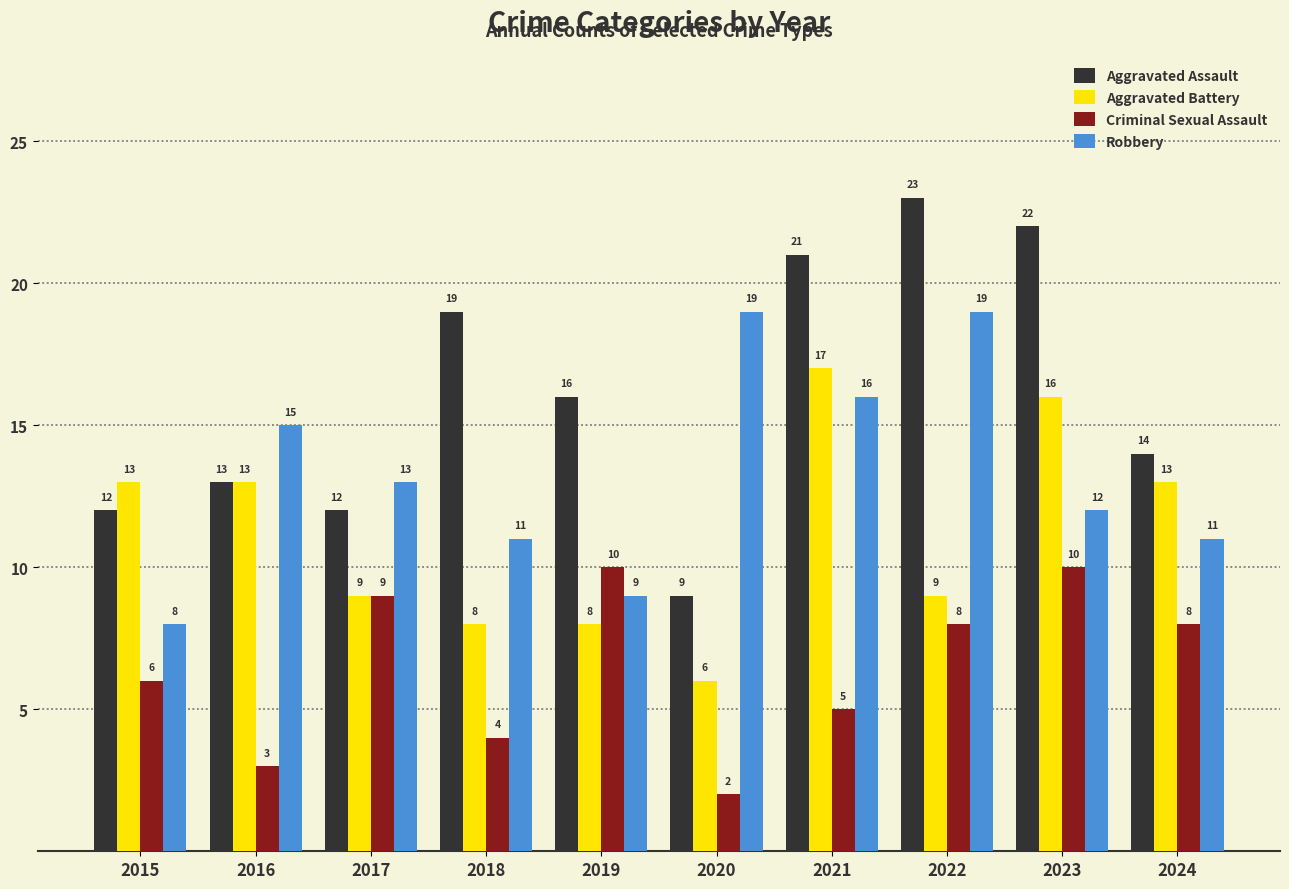

What are all the series names shown in the legend?

Aggravated Assault, Aggravated Battery, Criminal Sexual Assault, Robbery